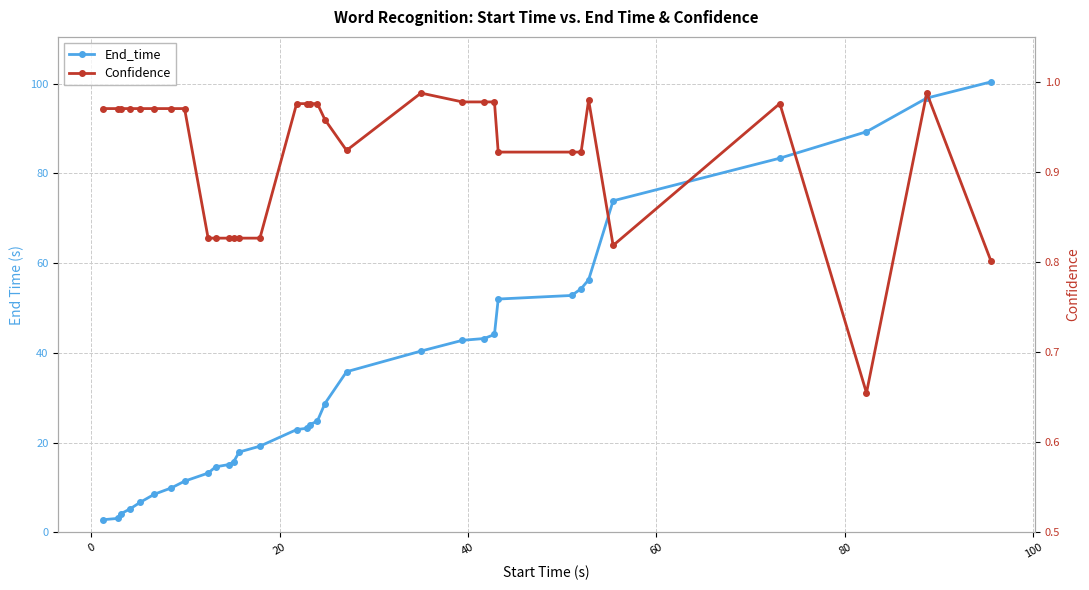

Reading left to right, what are all the values shown in this chart?

End_time: 2.8	3.1	4.1	5.2	6.7	8.5	9.9	11.4	13.2	14.6	15.1	15.7	17.9	19.2	22.9	23.2	24.0	24.8	28.7	35.8	40.4	42.8	43.2	44.1	52.0	52.8	54.3	56.3	73.9	83.4	89.3	96.8	100.4
Confidence: 1.0	1.0	1.0	1.0	1.0	1.0	1.0	1.0	0.8	0.8	0.8	0.8	0.8	0.8	1.0	1.0	1.0	1.0	1.0	0.9	1.0	1.0	1.0	1.0	0.9	0.9	0.9	1.0	0.8	1.0	0.7	1.0	0.8